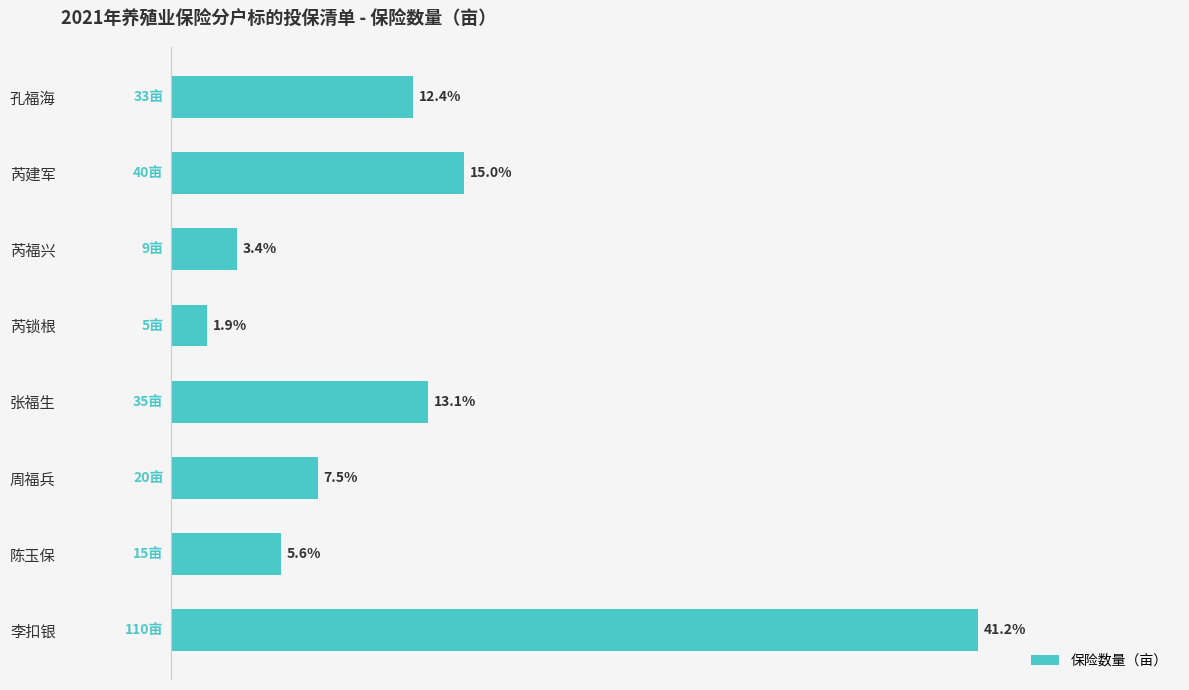

Does the chart contain any negative values?

No